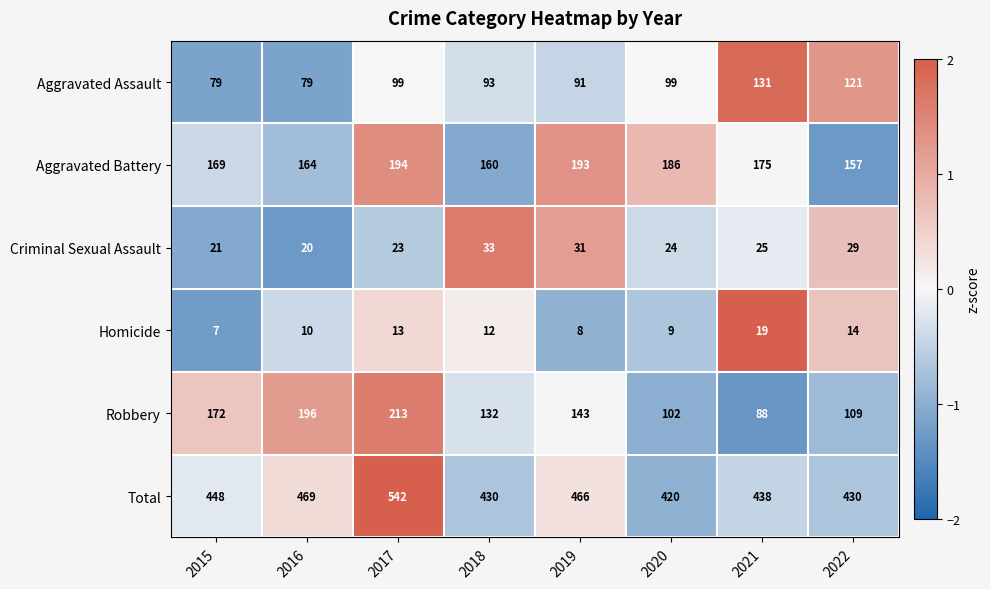

The Robbery series shows 88 at 2021. True or false?

True